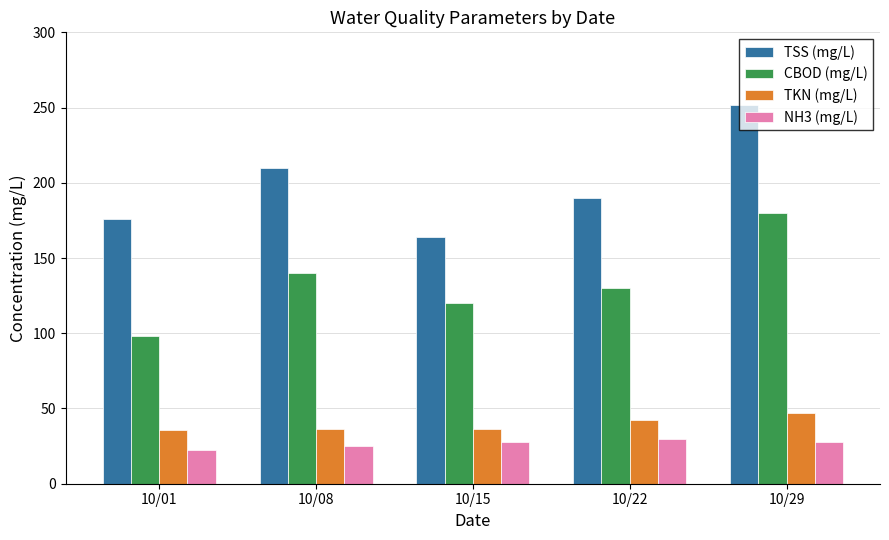

The TKN (mg/L) series shows 47.3 at 10/29. True or false?

True